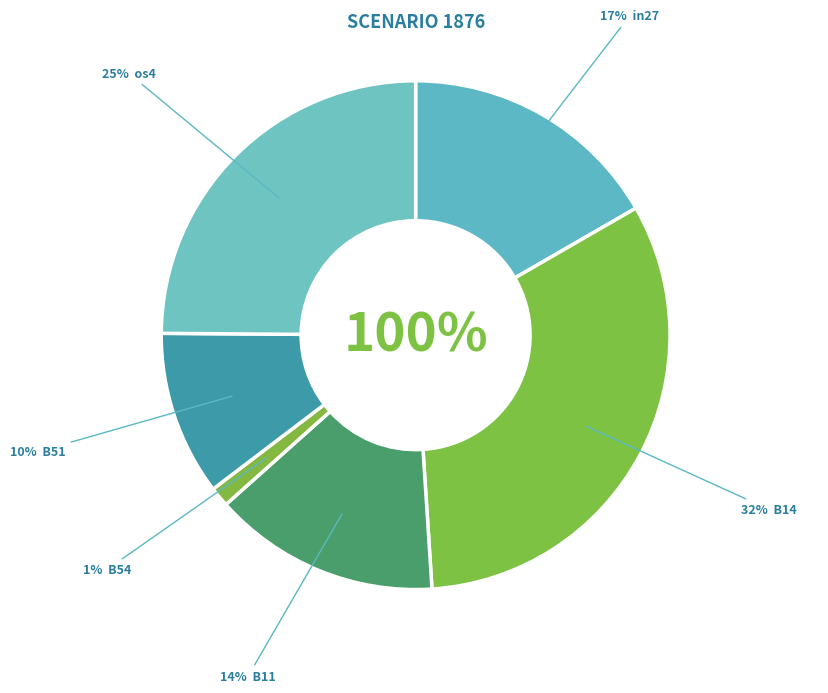

Is there any slice that represents more than half of the pie?

No